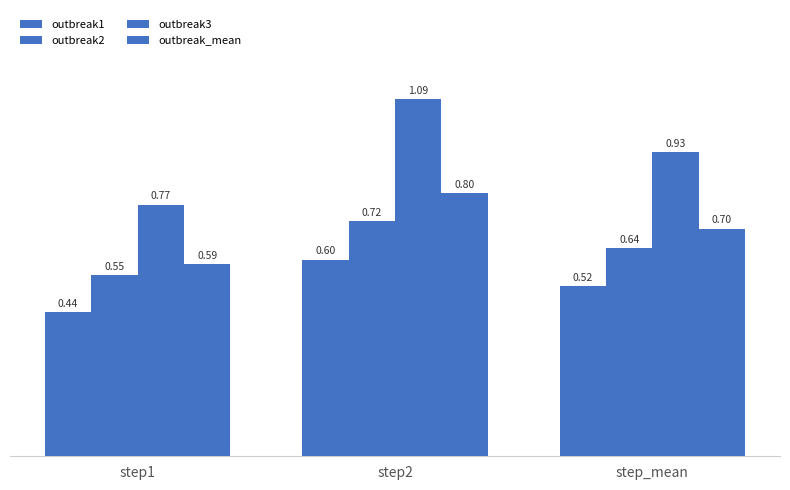

What is the average value of the outbreak3 series?

0.9